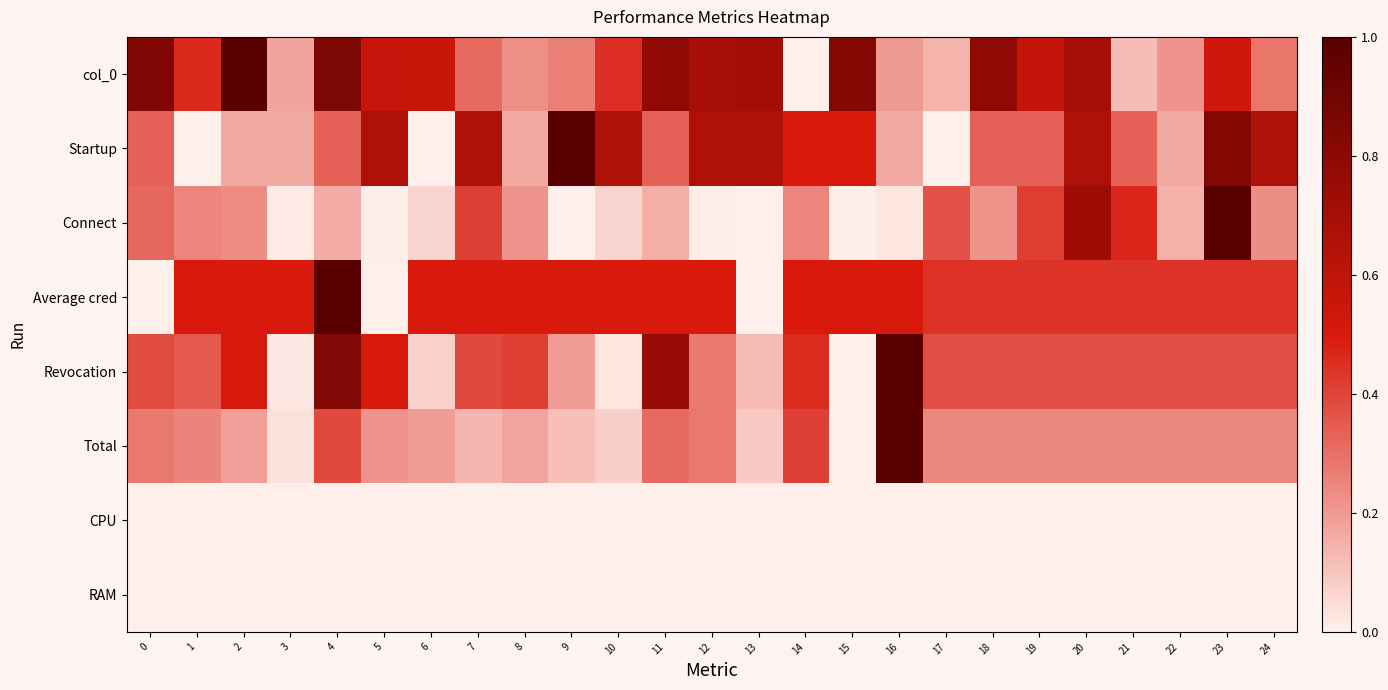

What is the difference between the highest and lowest values at 15?

0.8